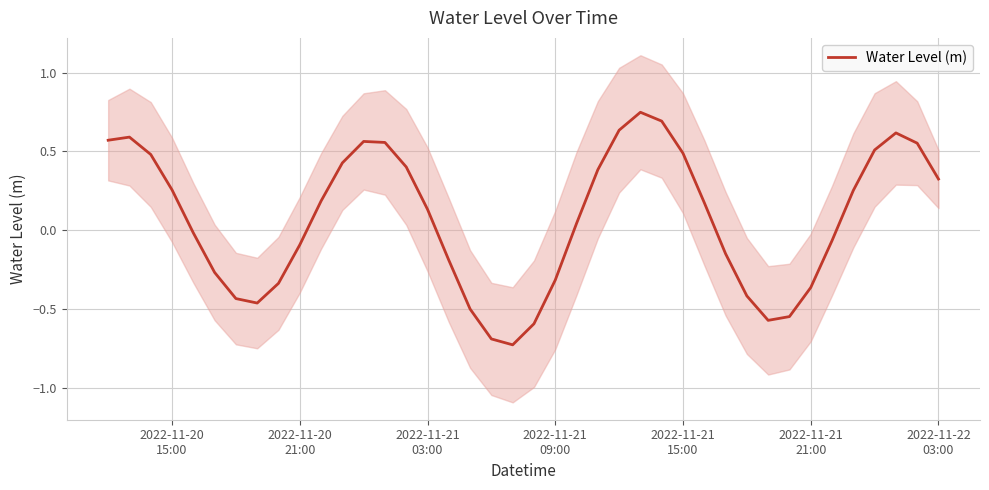

Reading left to right, what are all the values shown in this chart?

0.6	0.6	0.5	0.3	-0.0	-0.3	-0.4	-0.5	-0.3	-0.1	0.2	0.4	0.6	0.6	0.4	0.1	-0.2	-0.5	-0.7	-0.7	-0.6	-0.3	0.0	0.4	0.6	0.7	0.7	0.5	0.2	-0.1	-0.4	-0.6	-0.5	-0.4	-0.1	0.3	0.5	0.6	0.6	0.3